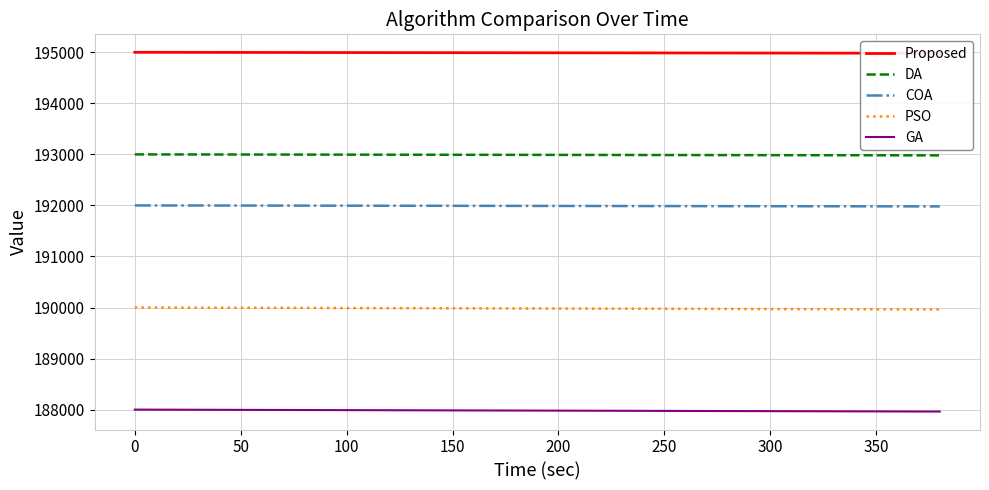

What is the minimum value for GA?

187962